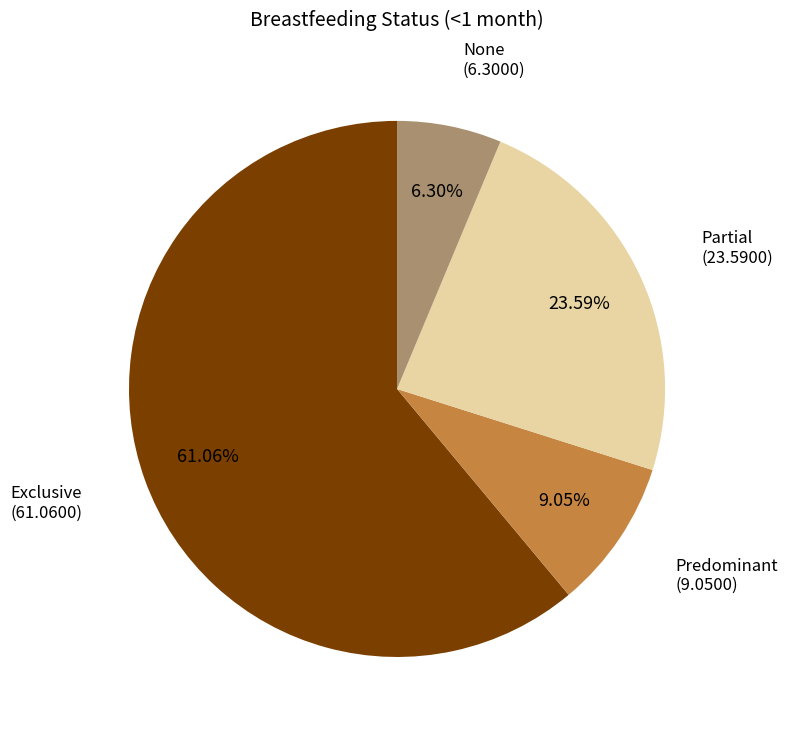

Is there any slice that represents more than half of the pie?

Yes